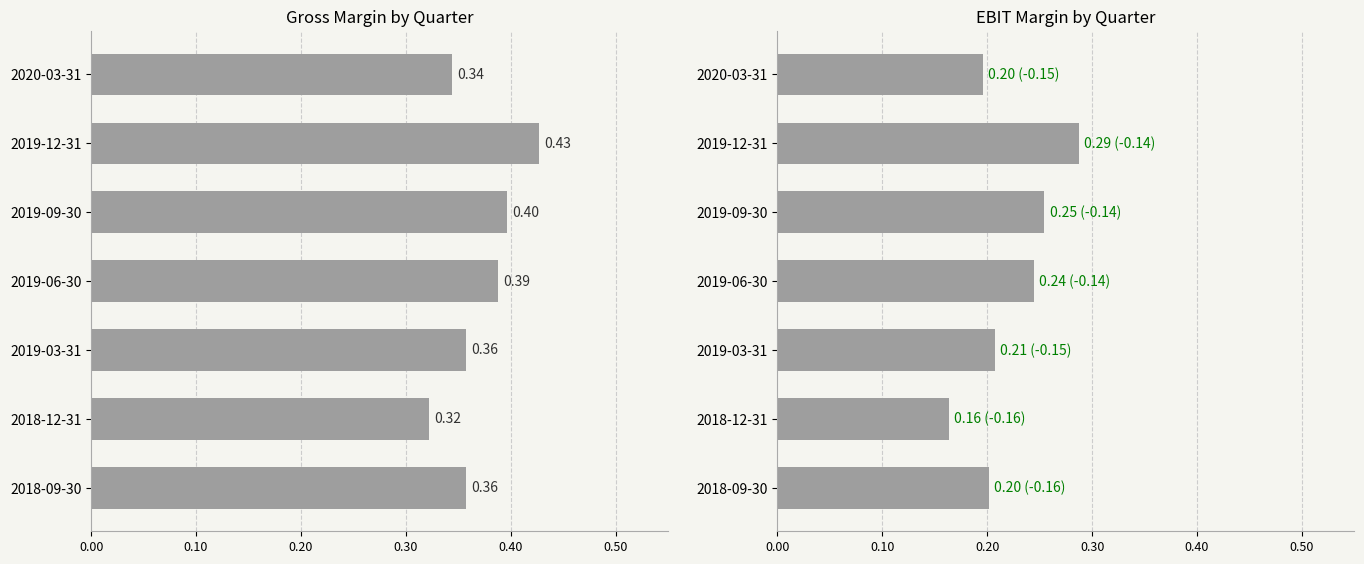

List the series in order of their overall mean, highest first.

Gross Margin, EBIT Margin